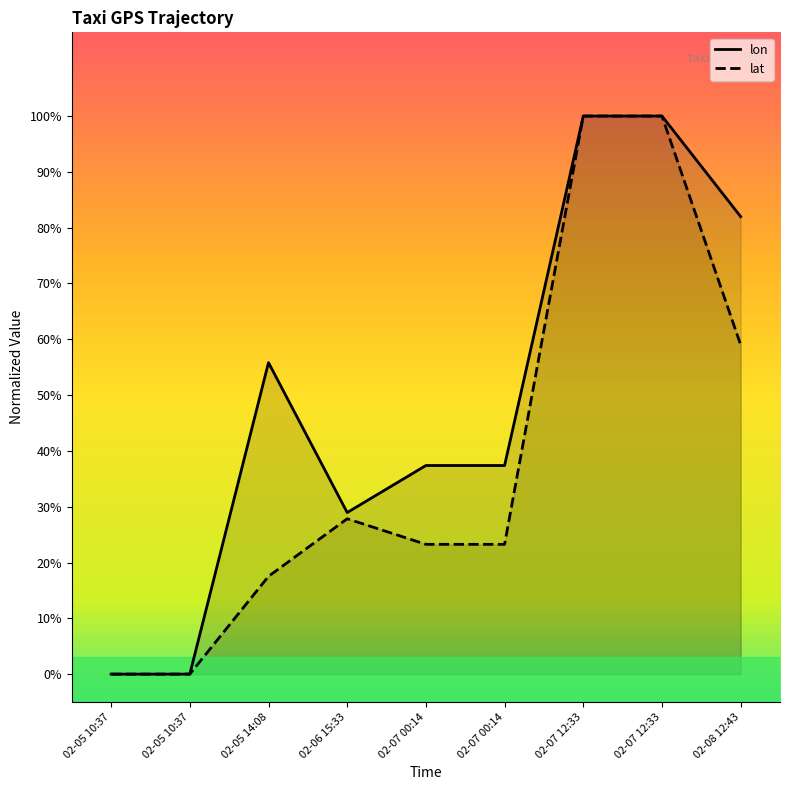

Between 02-05 10:37 and 02-07 12:33, which series saw the biggest shift?

lon